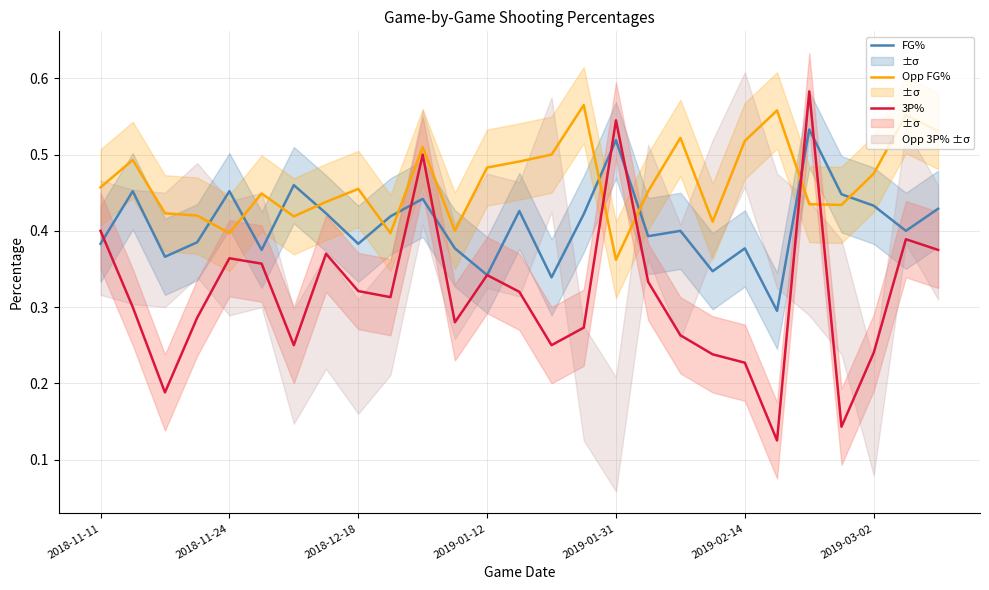

What is the minimum value shown in the chart?

0.1